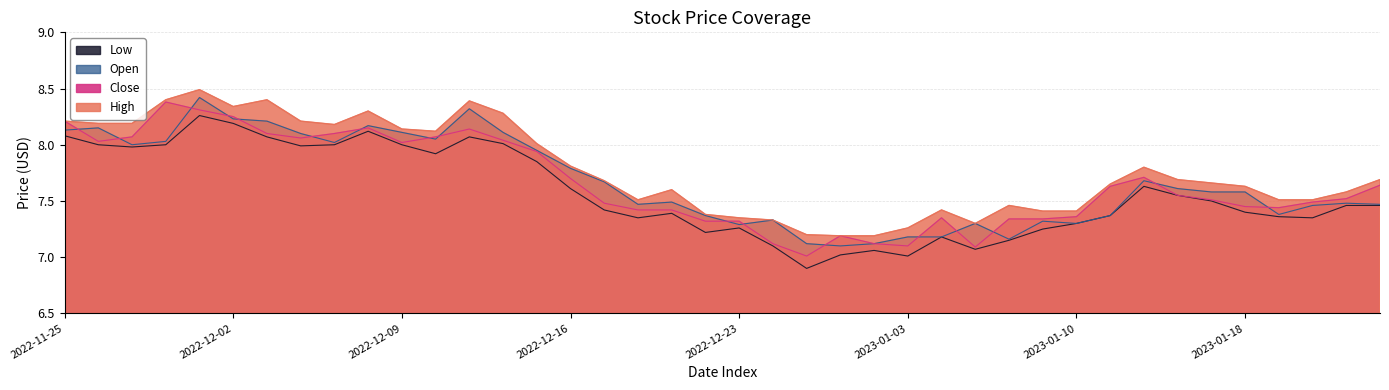

True or false: Close and High cross at least once.

False